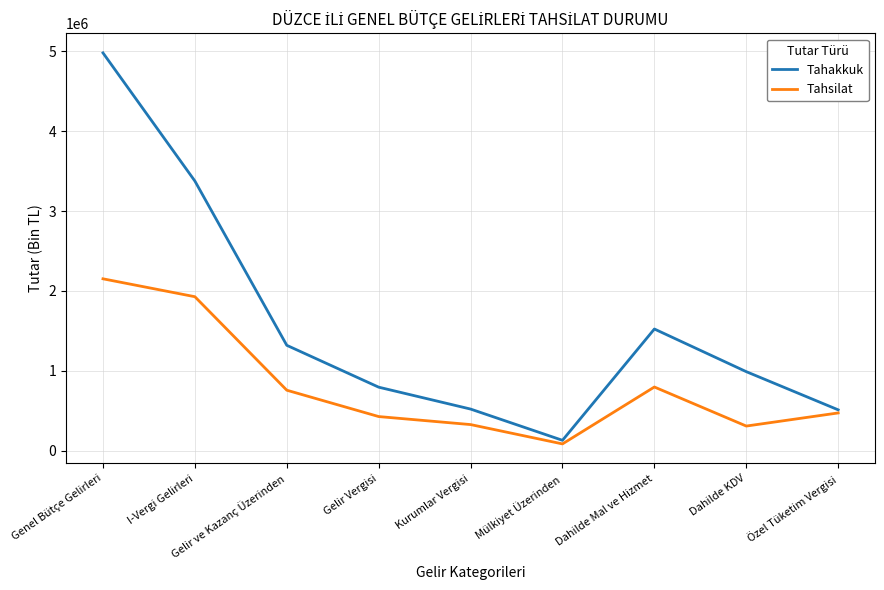

Rank the series by their average value, from highest to lowest.

Tahakkuk, Tahsilat